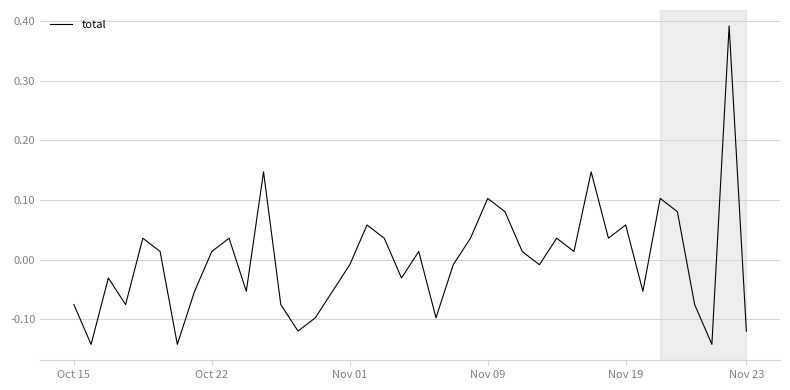

What is the label of the 14th point from the right?

26